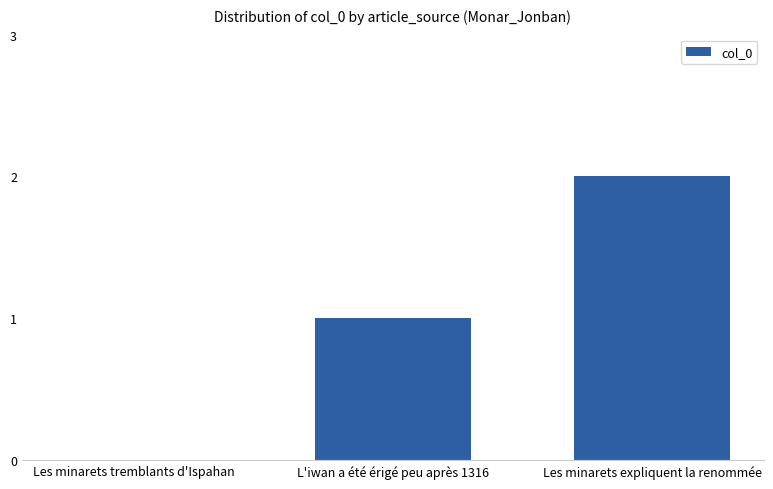

Approximately how many times larger is the value at Les minarets expliquent la renommée compared to L'iwan a été érigé peu après 1316?

2.0